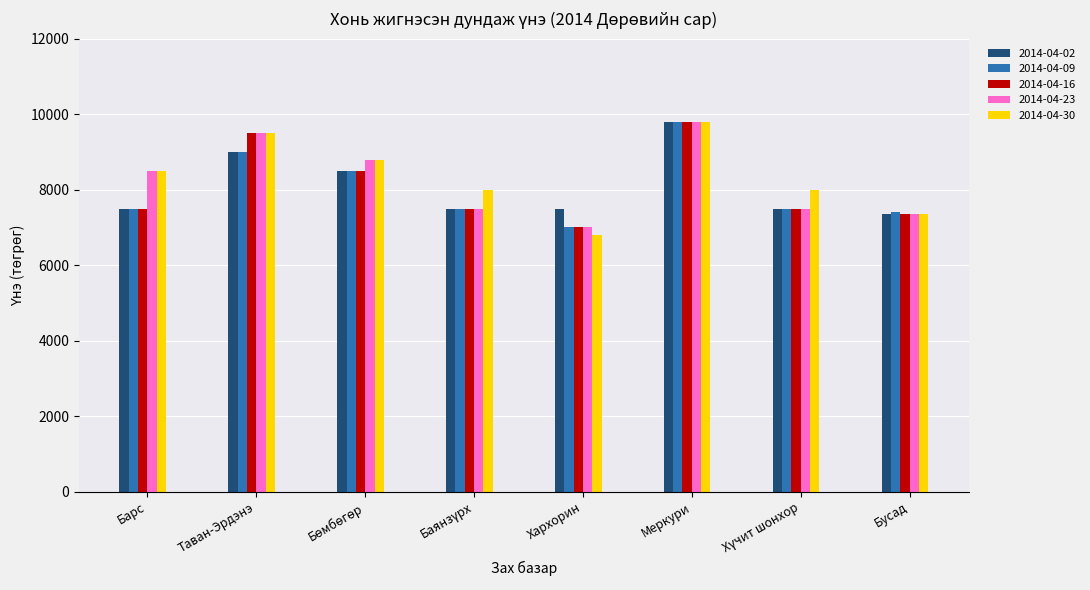

What is the total value across all series at Бусад?

36800